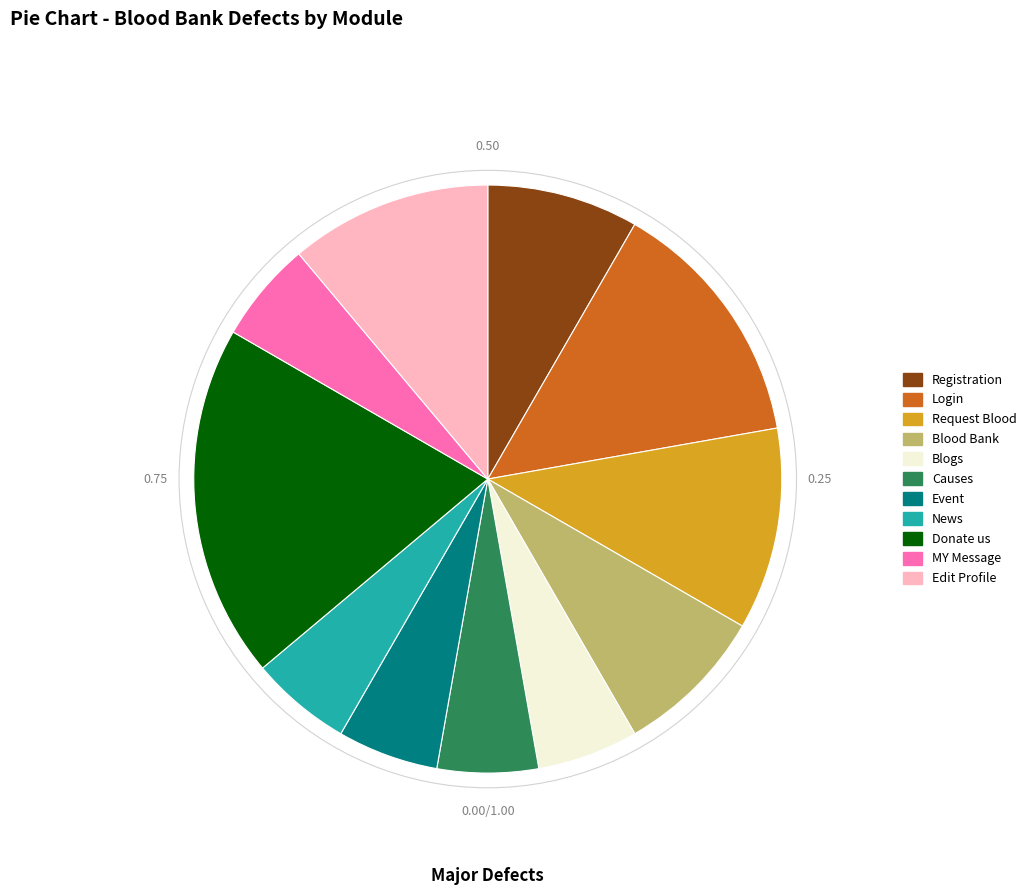

Approximately how many times larger is the value at Causes compared to Registration?

0.7